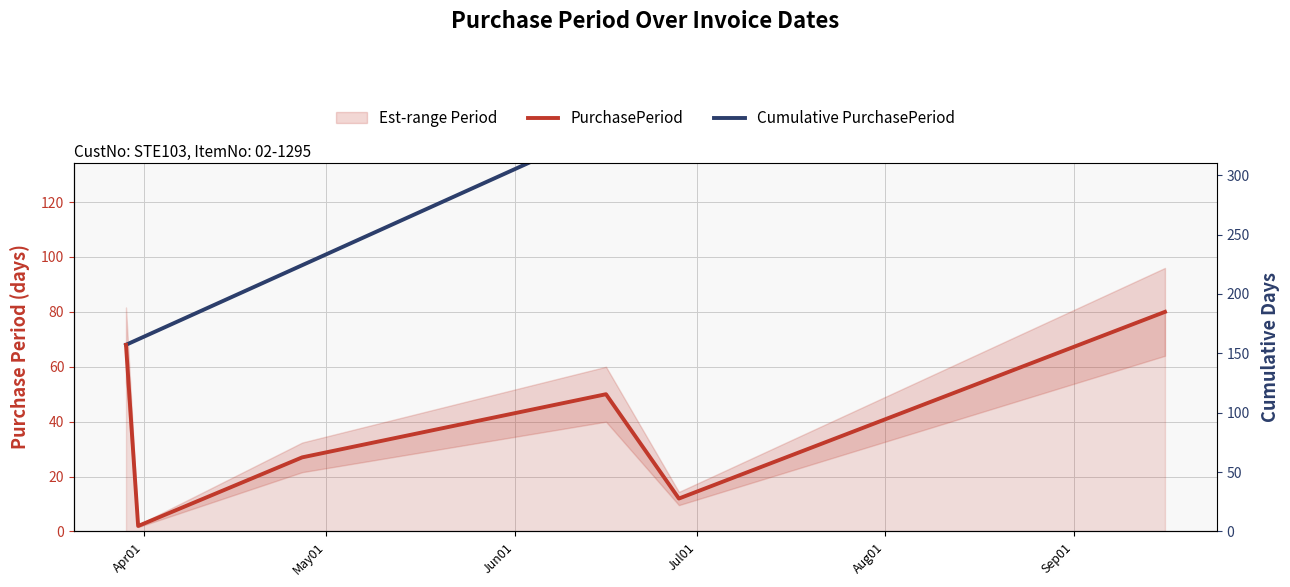

The PurchasePeriod series shows 20 at Sep01. True or false?

False